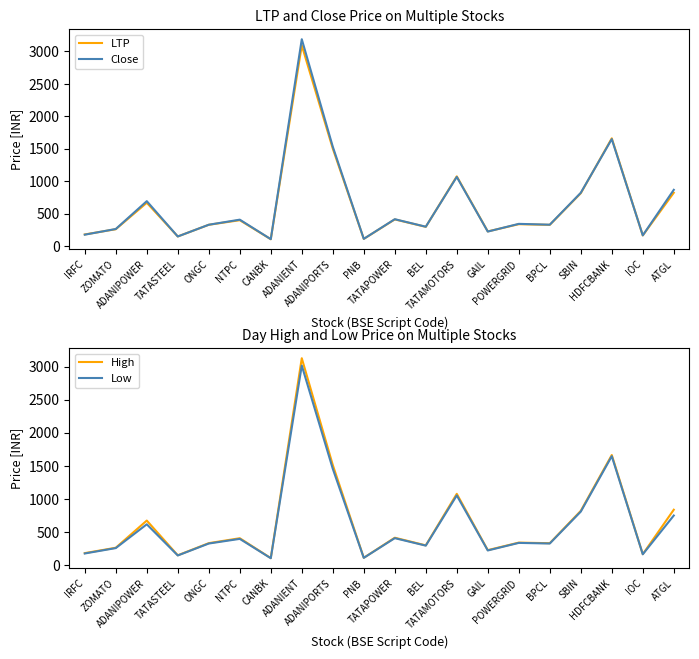

How many values in the LTP series are below 340?

10